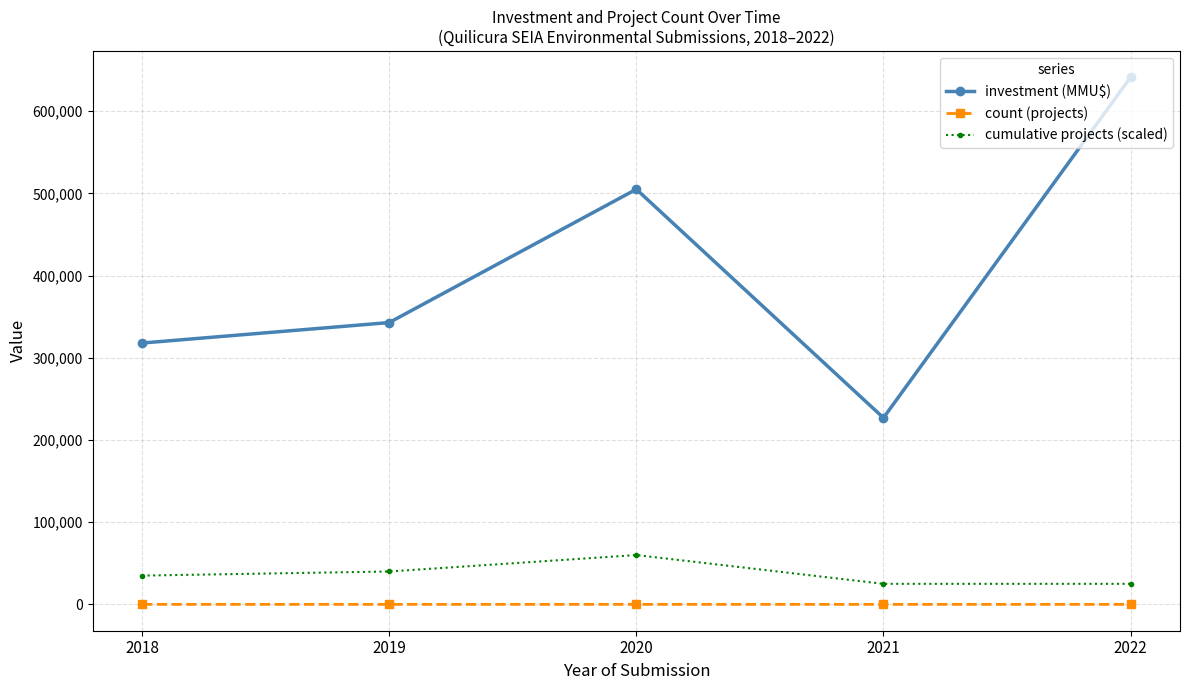

Which series changed the most between 2020 and 2022?

investment (MMU$)